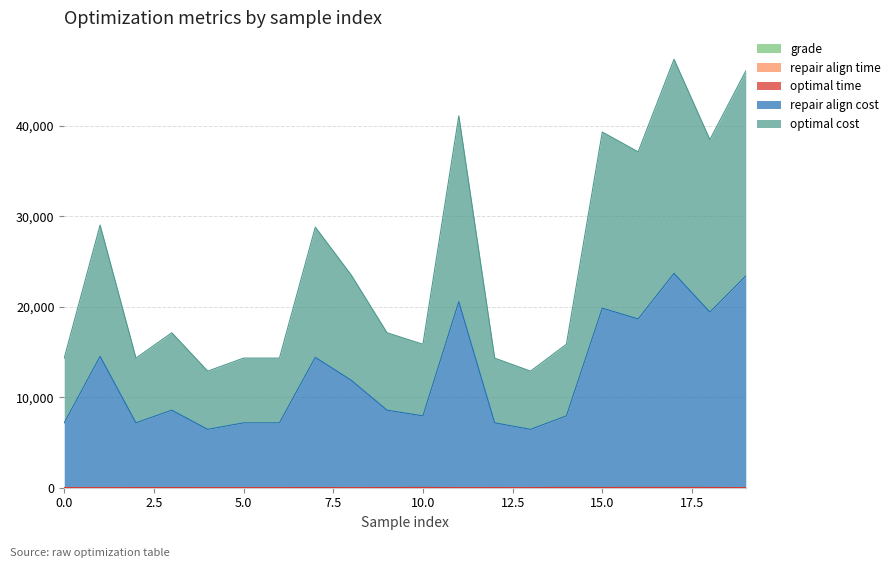

How many lines are shown in the chart?

5